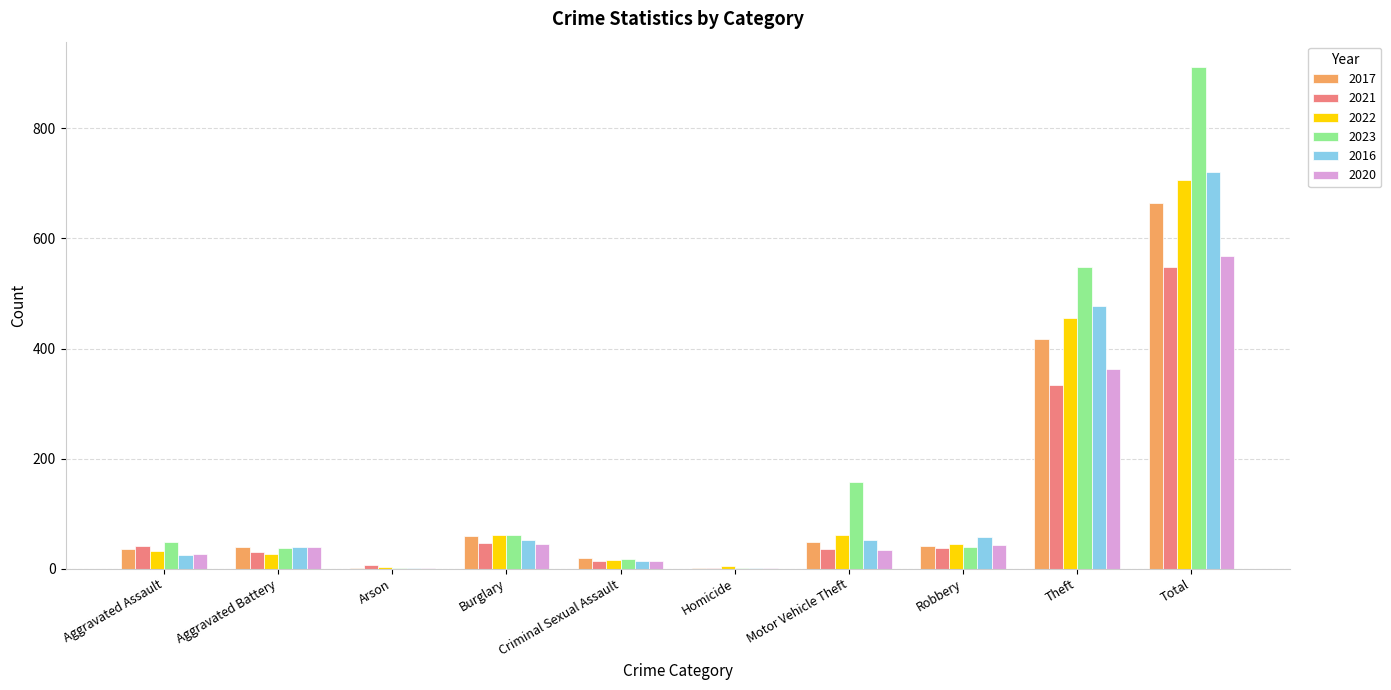

Are the bars grouped side by side (vs. stacked)?

Yes